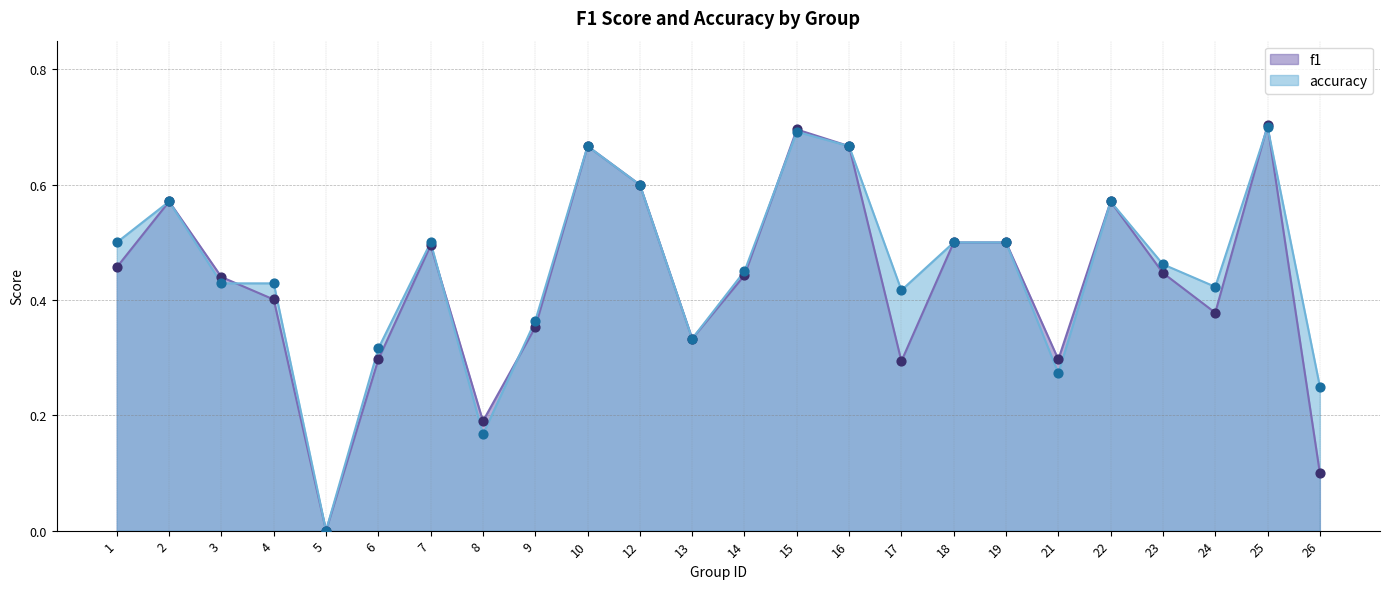

Which series contains the lowest Y value?

f1